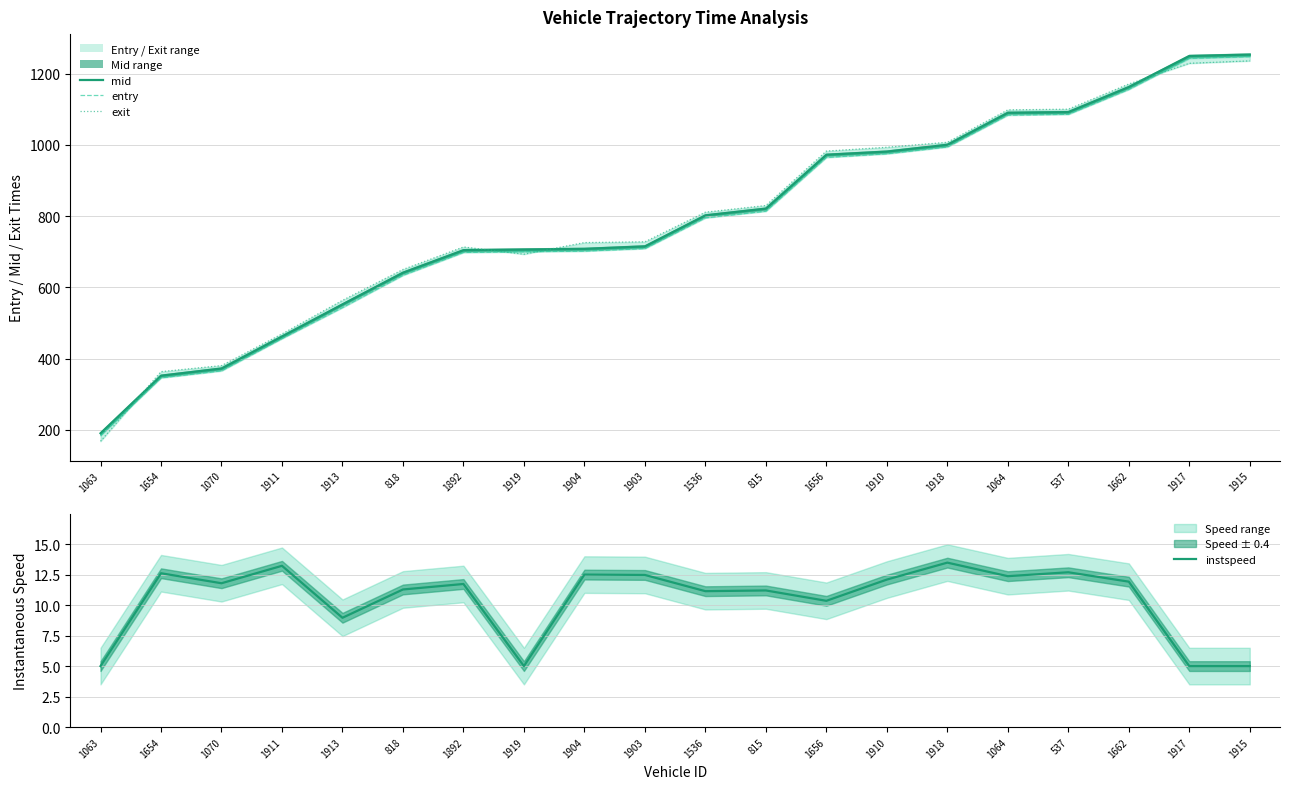

Reading left to right, transcribe all the data shown in this chart.

mid: 1063=190.5	1654=352.1	1070=372.4	1911=462.2	1913=552.4	818=641.3	1892=704.4	1919=706.4	1904=708.1	1903=715.1	1536=802.2	815=821.1	1656=972.2	1910=981.1	1918=1000.3	1064=1090.1	537=1092.0	1662=1162.3	1917=1249.5	1915=1253.4
entry: 1063=184.1	1654=346.1	1070=365.8	1911=456.3	1913=543.4	818=633.9	1892=698.1	1919=700.0	1904=701.8	1903=709.0	1536=795.1	815=813.9	1656=964.8	1910=974.9	1918=994.1	1064=1083.4	537=1085.7	1662=1155.6	1917=1242.9	1915=1247.8
exit: 1063=168.1	1654=363.5	1070=380.5	1911=469.4	1913=563.7	818=650.3	1892=713.5	1919=693.1	1904=725.8	1903=727.9	1536=811.1	815=829.8	1656=982.6	1910=993.3	1918=1007.2	1064=1098.3	537=1100.2	1662=1170.8	1917=1229.0	1915=1235.8
instspeed: 1063=5.0	1654=12.6	1070=11.8	1911=13.2	1913=9.0	818=11.3	1892=11.7	1919=5.0	1904=12.5	1903=12.5	1536=11.1	815=11.2	1656=10.3	1910=12.1	1918=13.5	1064=12.4	537=12.7	1662=11.9	1917=5.0	1915=5.0